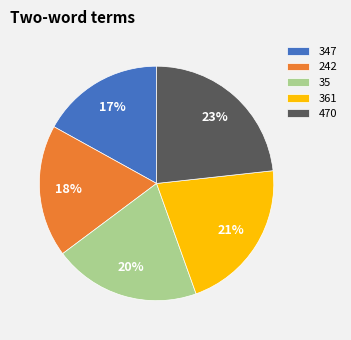

How many segments does this pie chart have?

5